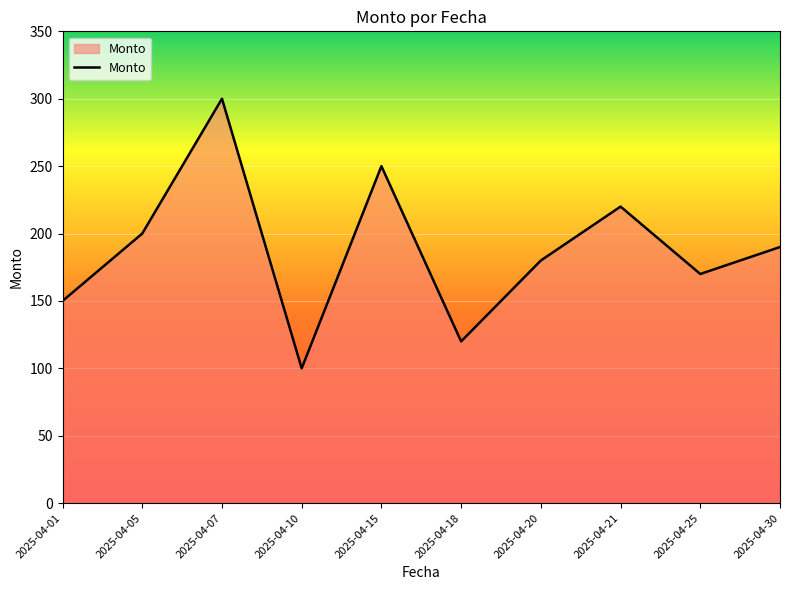

Count the number of data series in this chart.

1